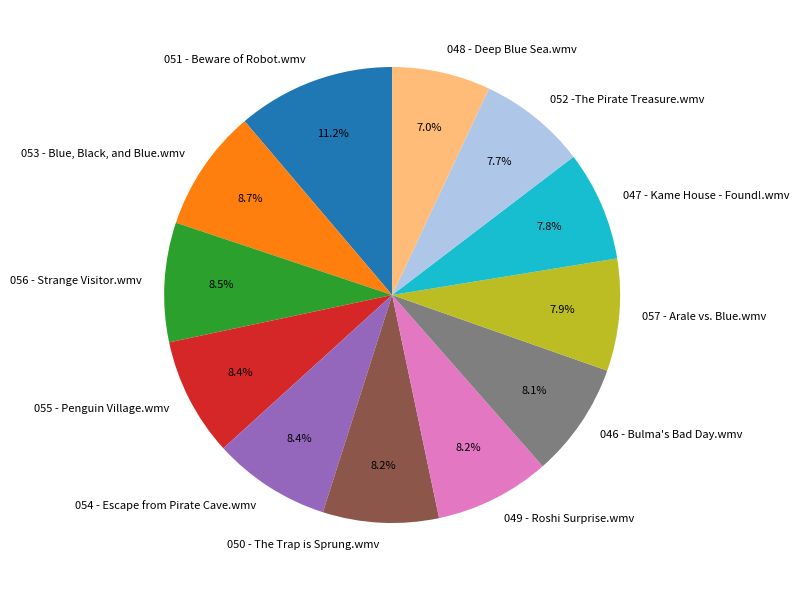

Does 053 - Blue, Black, and Blue.wmv account for over 50% of the chart?

No